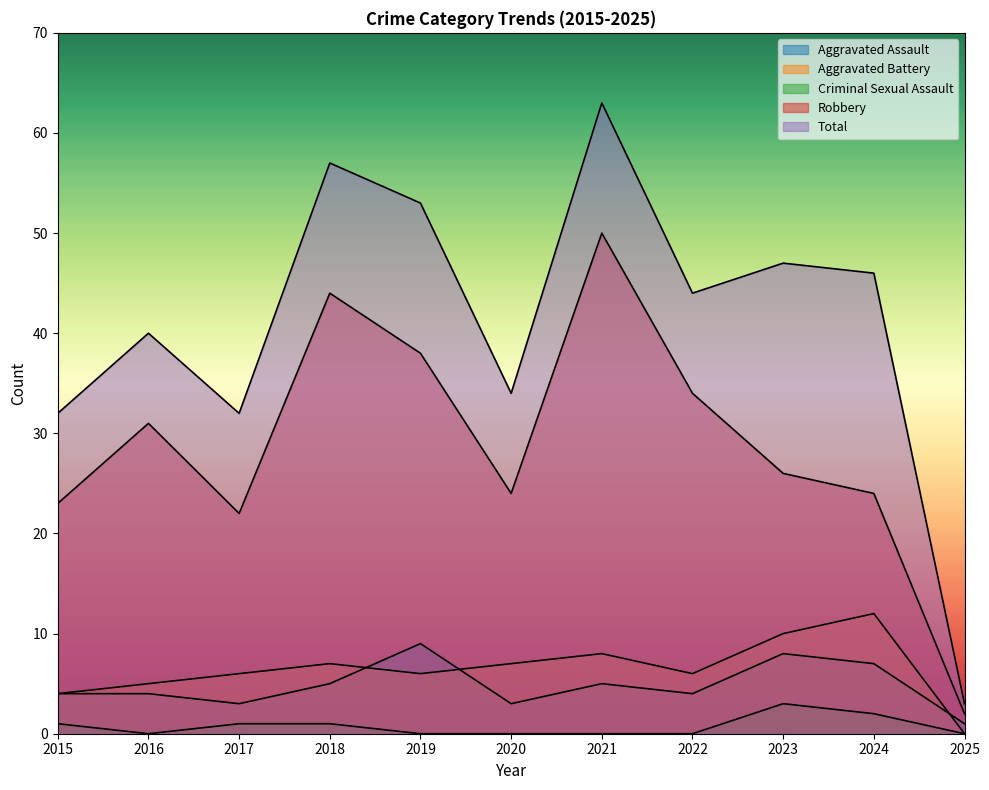

Does the chart have visible grid lines?

No